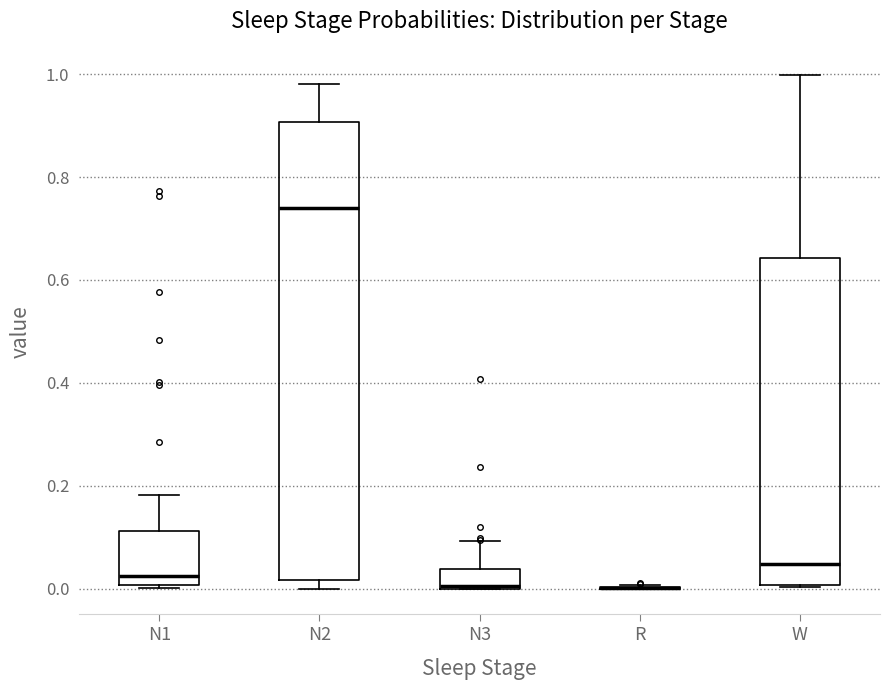

Where is the upper edge of the box for N3 on the y-axis? The values are not printed on the chart, so give them approximately, as read against the axis.

0.04